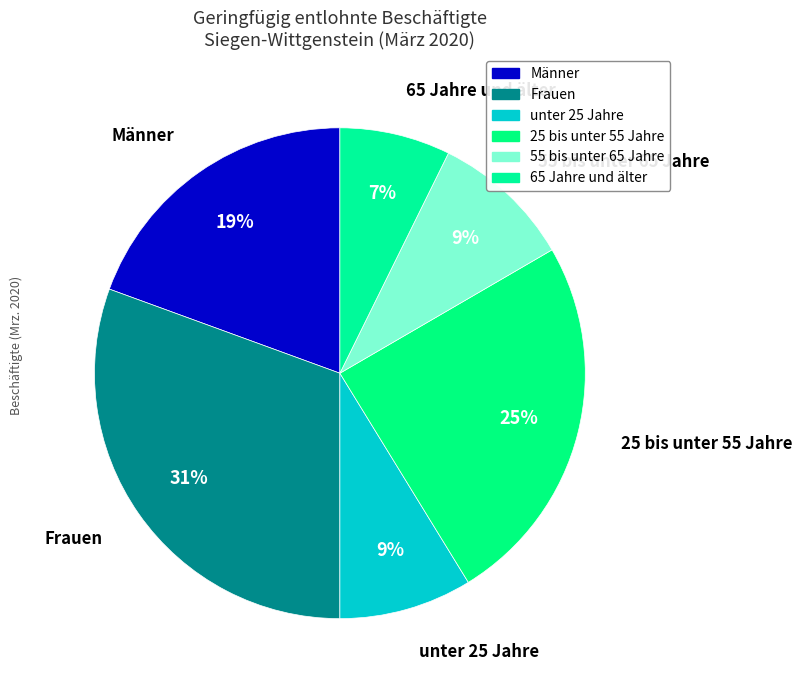

Is the sum of 55 bis unter 65 Jahre and 65 Jahre und älter greater than half?

No